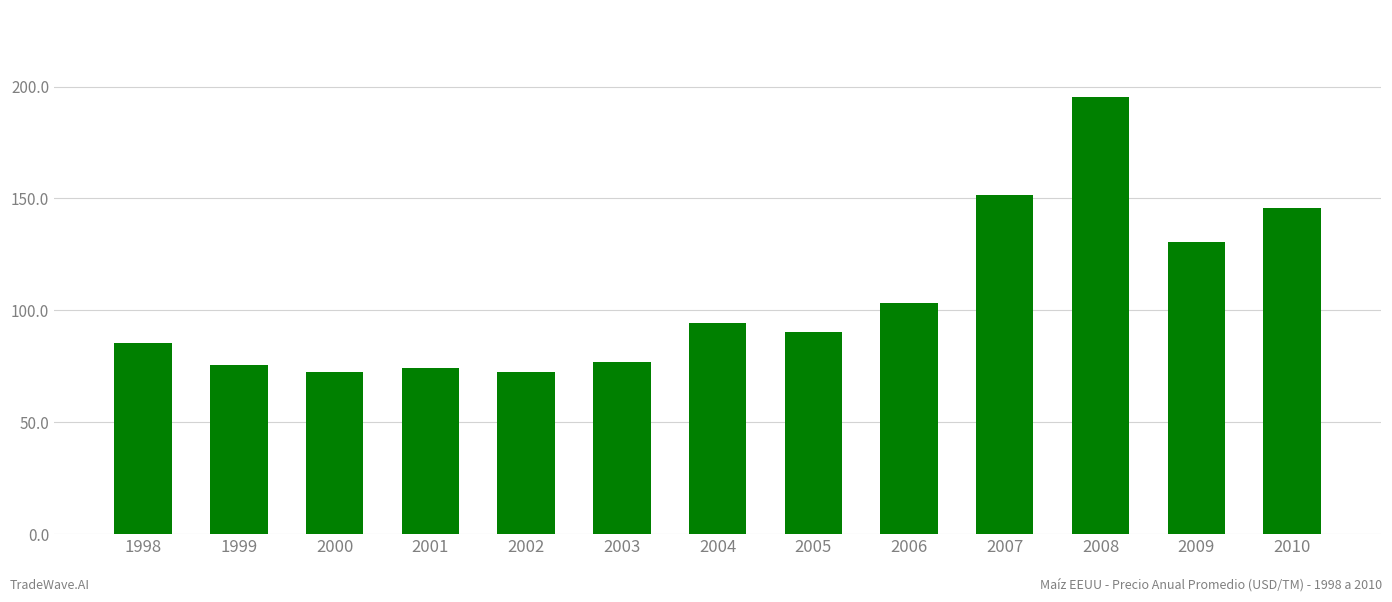

Is it true that the value at 2000 is 72.6?

True